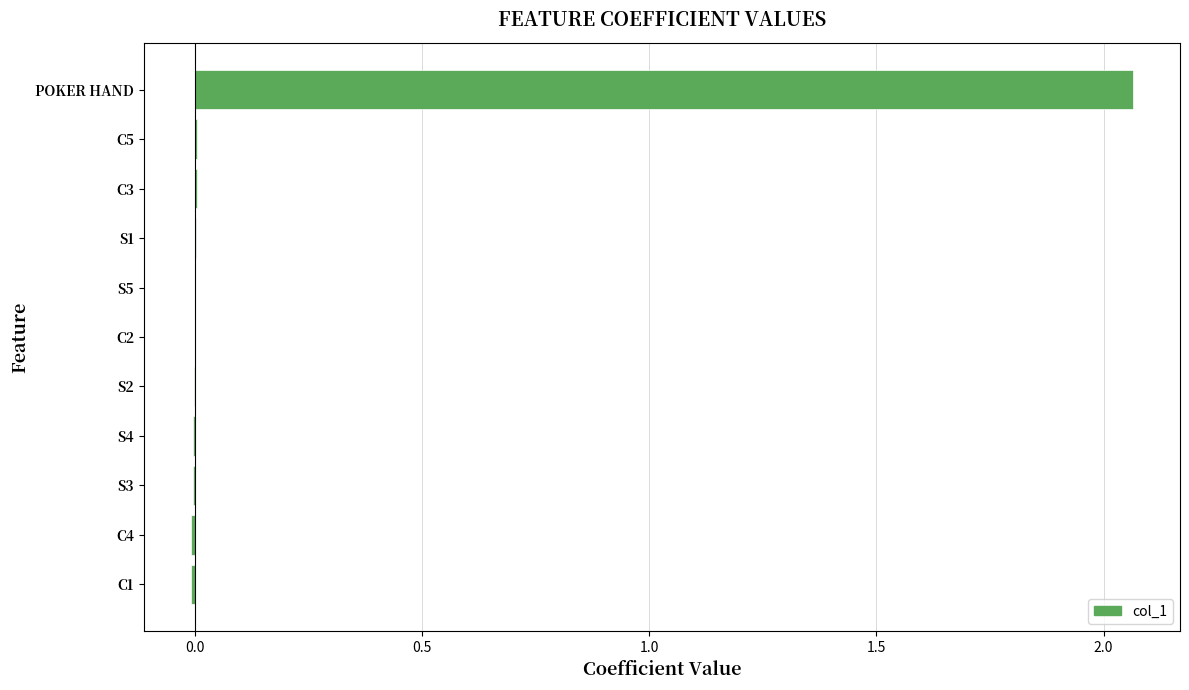

Which label corresponds to the largest value in the chart?

POKER HAND